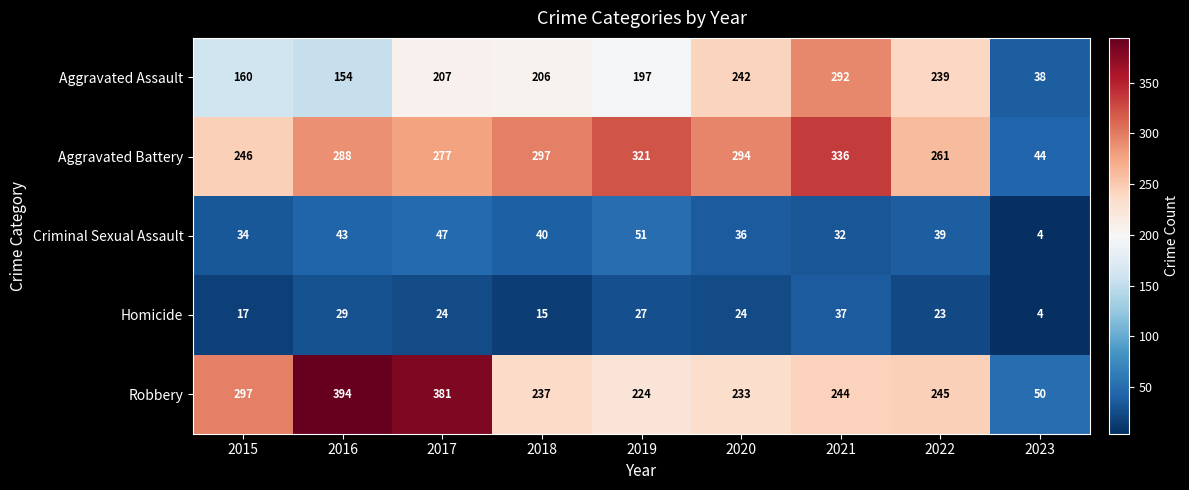

What is the maximum value shown in the chart?

394